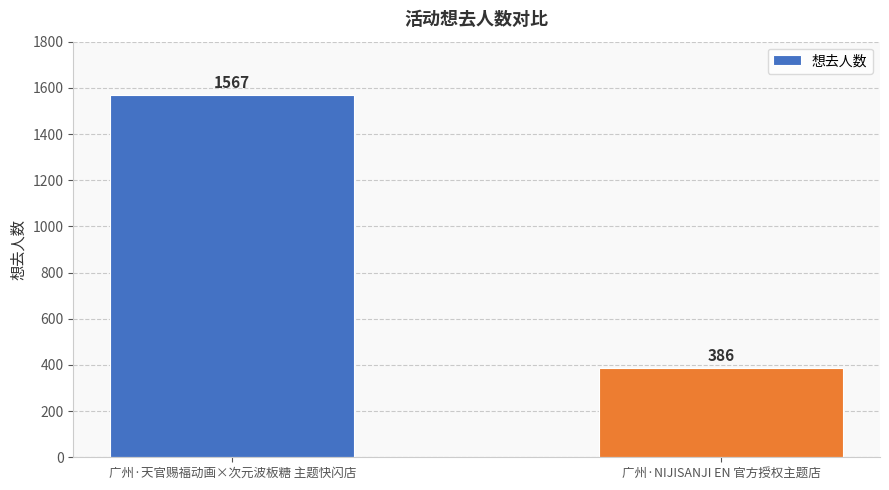

Reading left to right, transcribe all the data shown in this chart.

广州·天官赐福动画×次元波板糖 主题快闪店=1567	广州·NIJISANJI EN 官方授权主题店=386